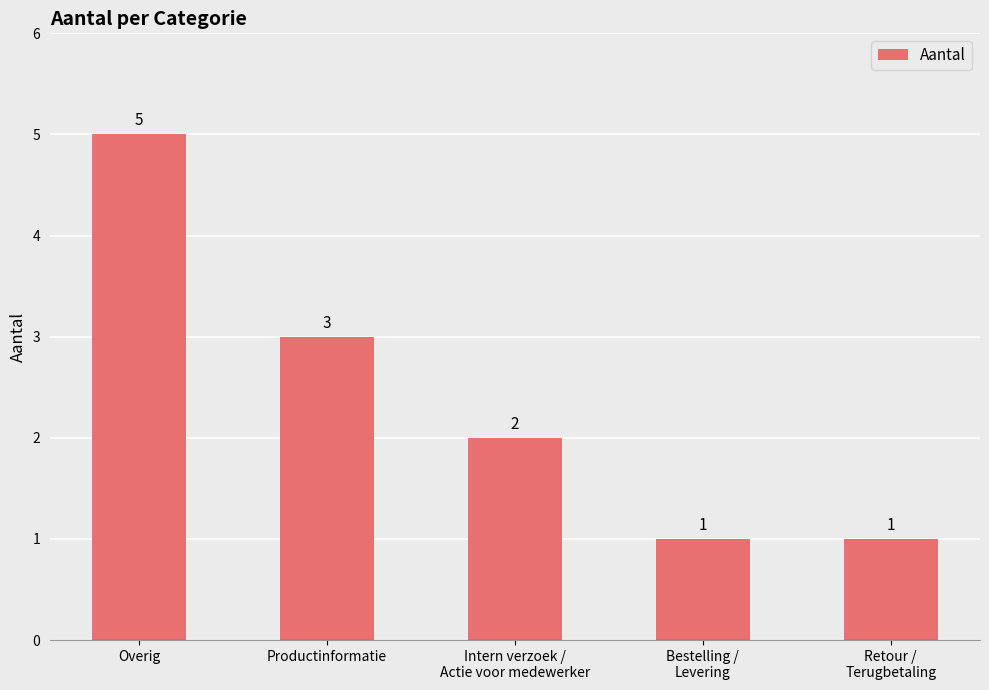

What is the average value?

2